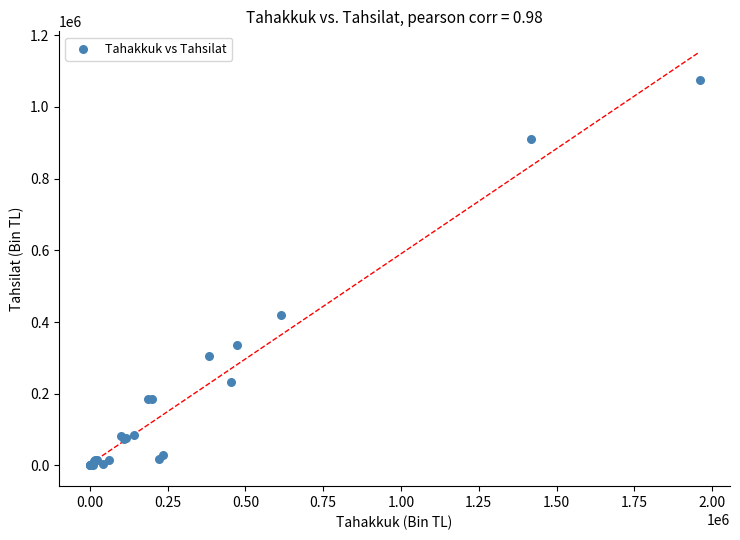

What Y value in the scatter plot is closest to 537183?

420615